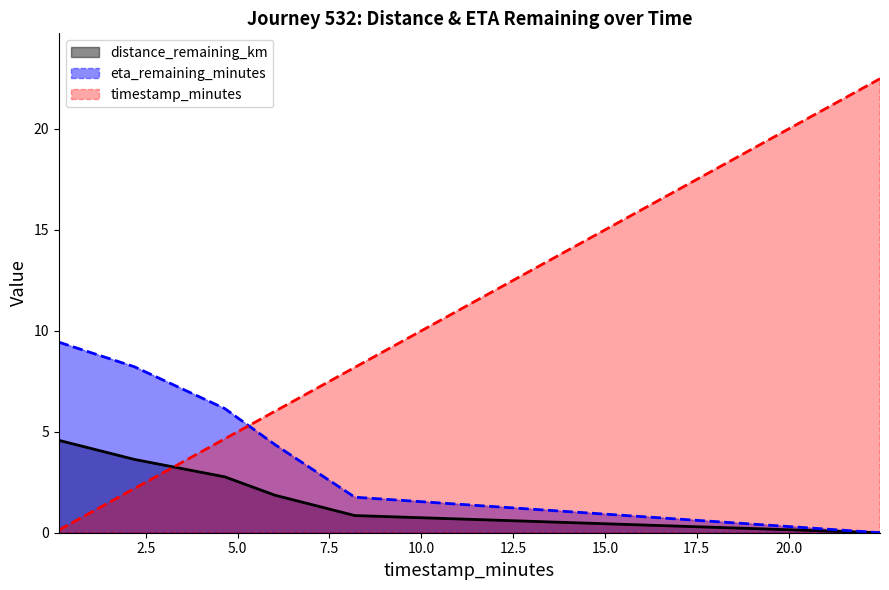

What is the total value across all series at 6.02?

12.2